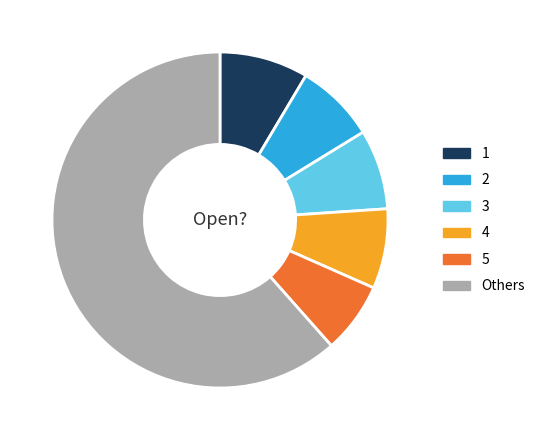

Does any single category account for the majority?

Yes